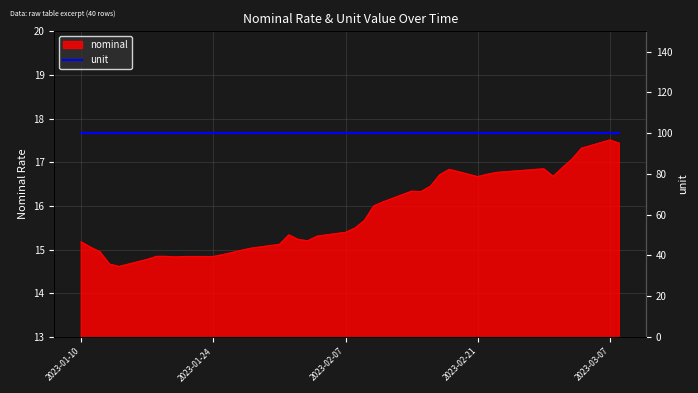

Reading left to right, transcribe all the data shown in this chart.

2023-01-10=15.2	2023-01-11=15.1	2023-01-12=14.9	2023-01-13=14.7	2023-01-14=14.6	2023-01-17=14.8	2023-01-18=14.8	2023-01-19=14.8	2023-01-20=14.8	2023-01-21=14.8	2023-01-24=14.8	2023-01-25=14.9	2023-01-26=14.9	2023-01-27=15.0	2023-01-28=15.0	2023-01-31=15.1	2023-02-01=15.3	2023-02-02=15.2	2023-02-03=15.2	2023-02-04=15.3	2023-02-07=15.4	2023-02-08=15.5	2023-02-09=15.7	2023-02-10=16.0	2023-02-11=16.1	2023-02-14=16.3	2023-02-15=16.3	2023-02-16=16.4	2023-02-17=16.7	2023-02-18=16.8	2023-02-21=16.7	2023-02-22=16.7	2023-02-23=16.8	2023-02-28=16.8	2023-03-01=16.7	2023-03-02=16.9	2023-03-03=17.1	2023-03-04=17.3	2023-03-07=17.5	2023-03-08=17.4